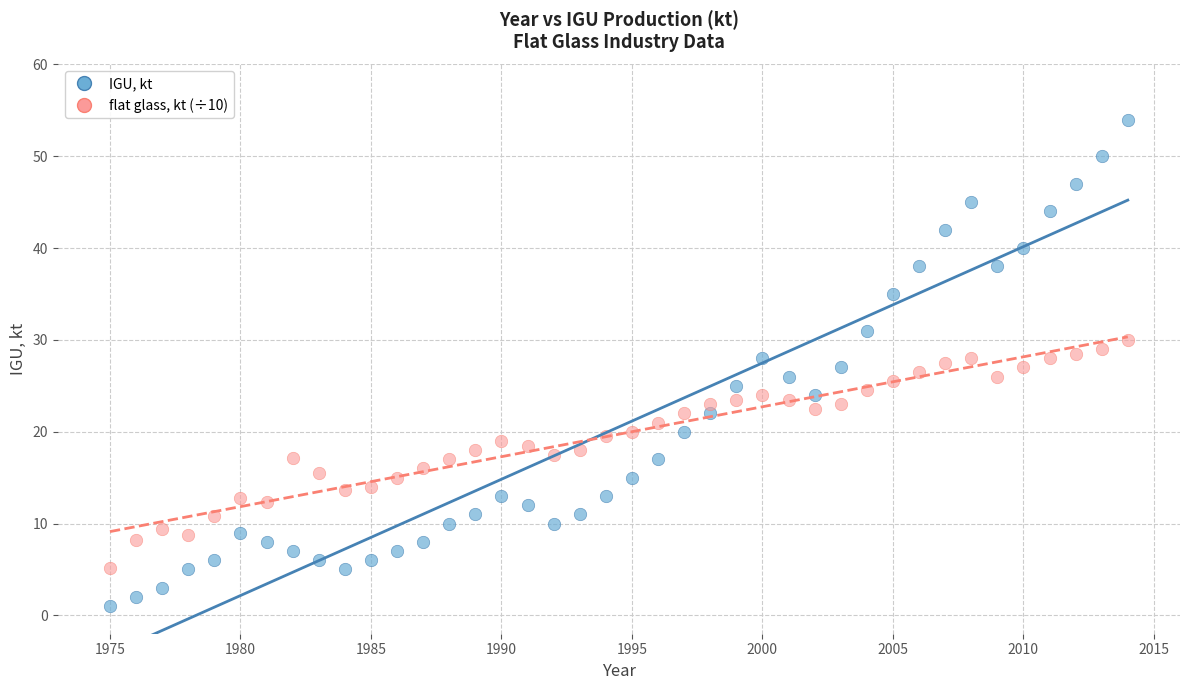

Across all data points, what is the range of Y values (max minus min)?

53.0